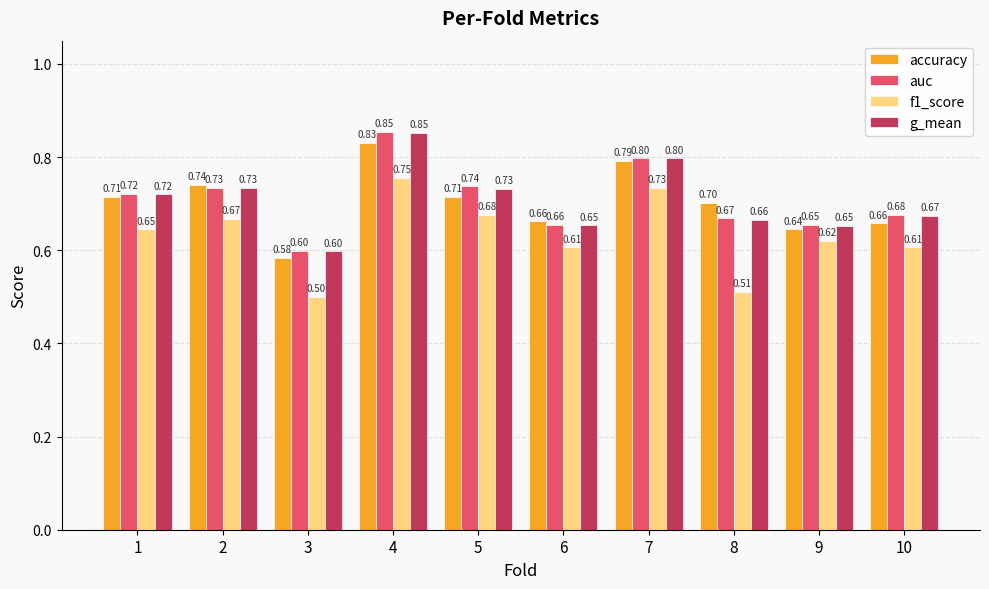

Which series changed the most between 2 and 8?

f1_score